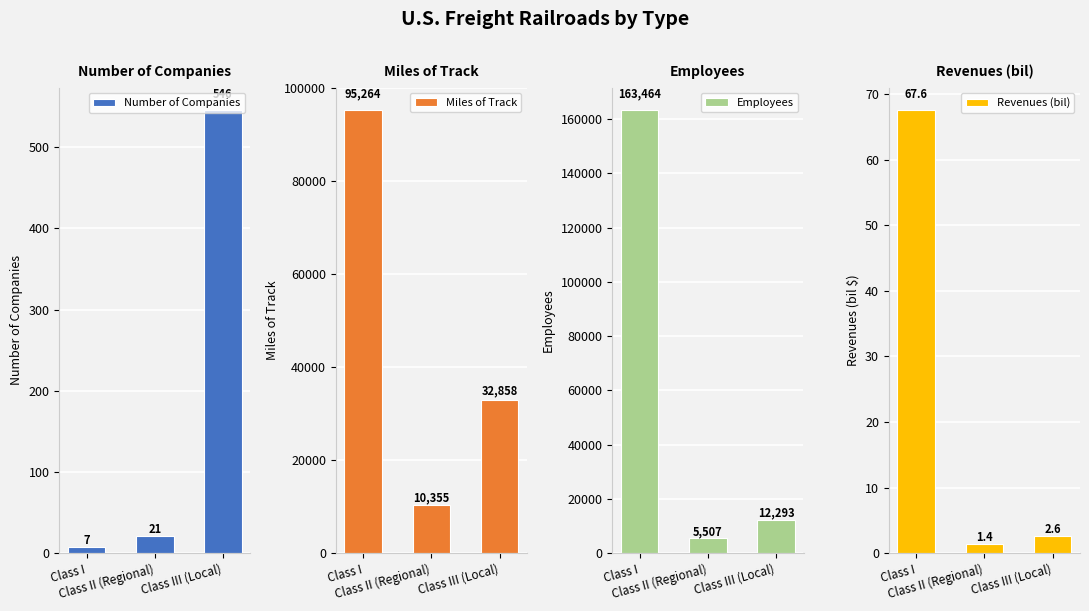

What is the sum of all Miles of Track values?

138477